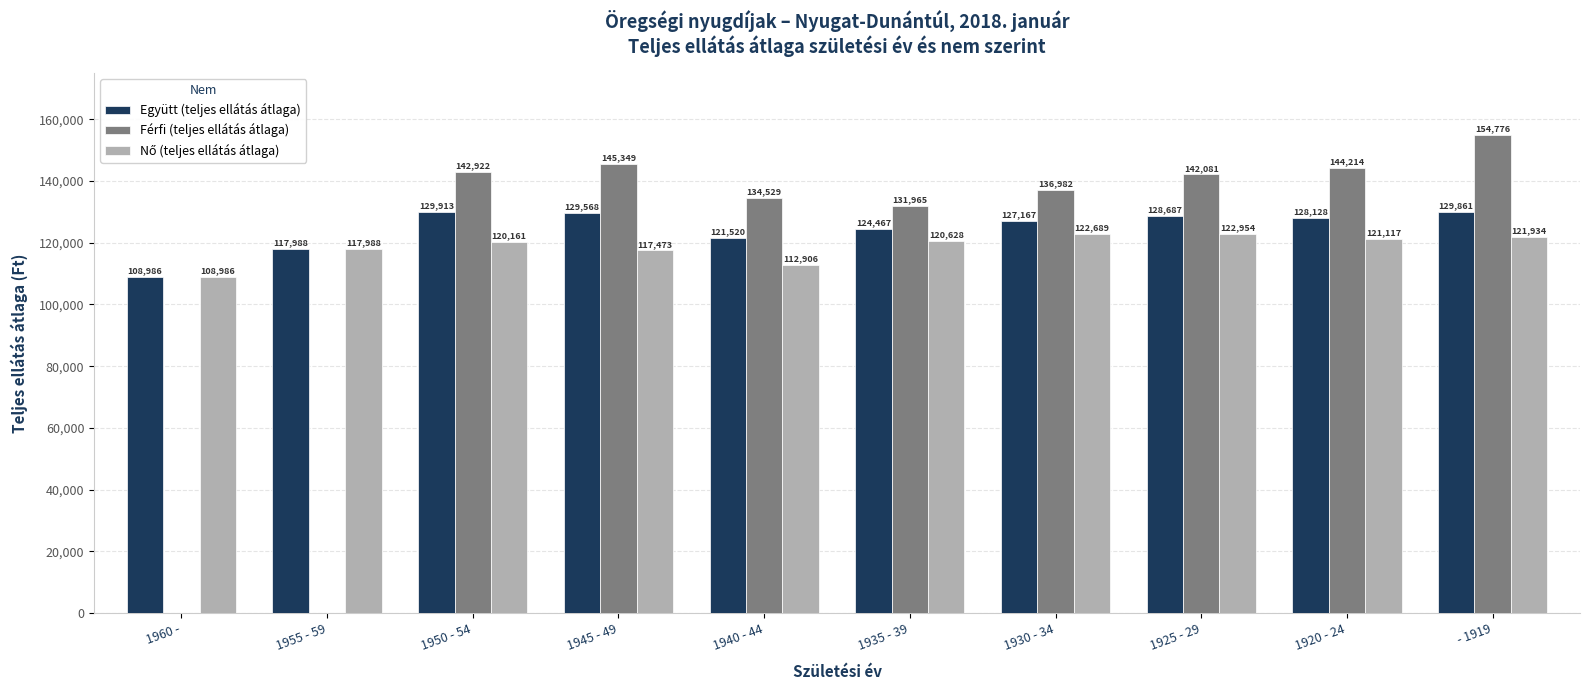

Which category has the highest value across all series?

- 1919